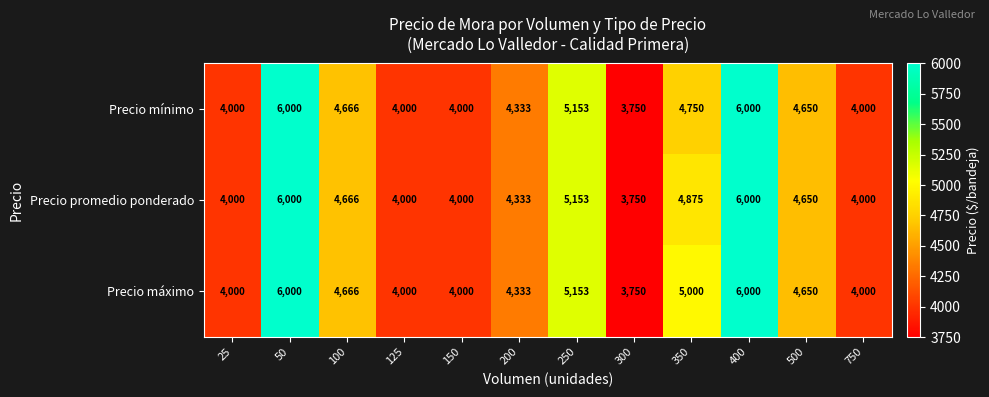

Which series has the largest total across all categories?

Precio máximo